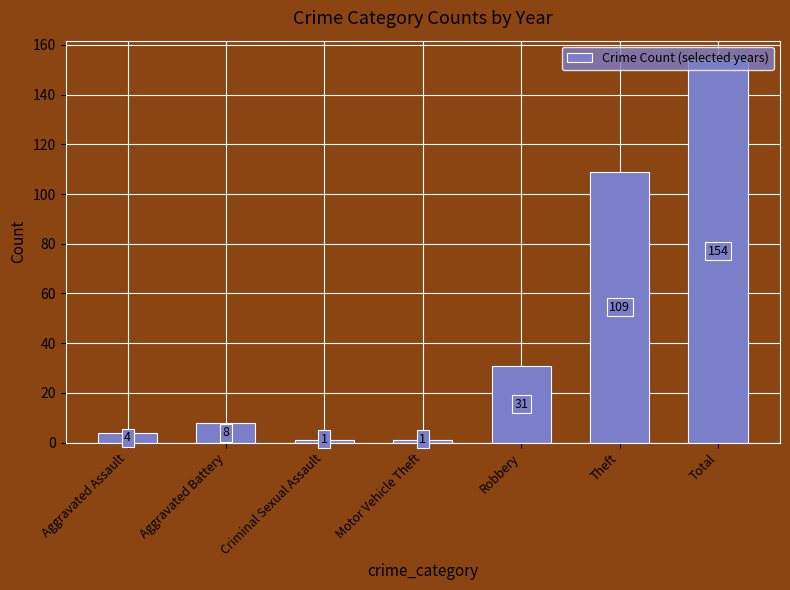

The value at Robbery is 31. True or false?

True